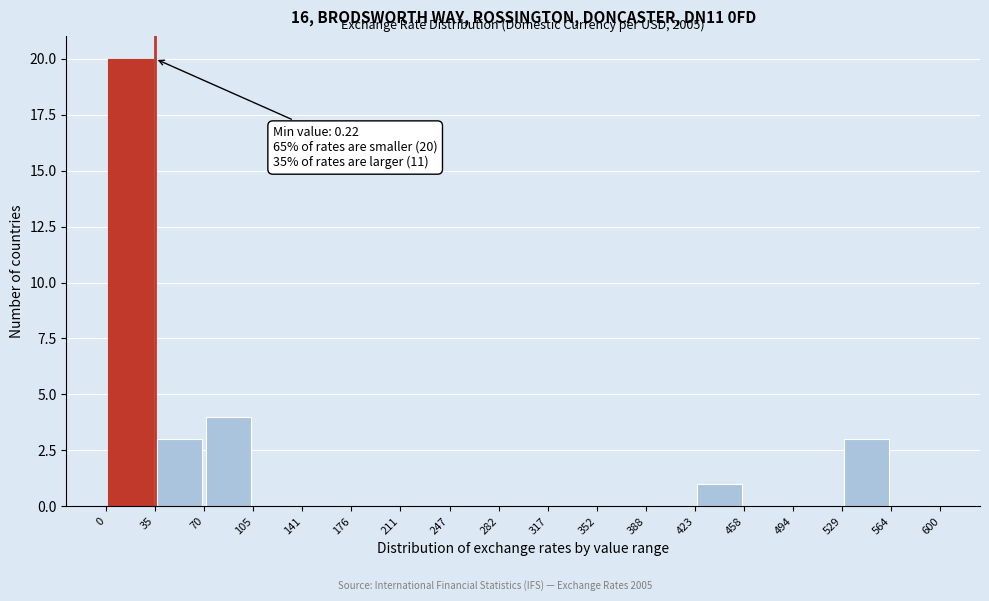

Over which range of the x-axis is the bar tallest?

0 to 35